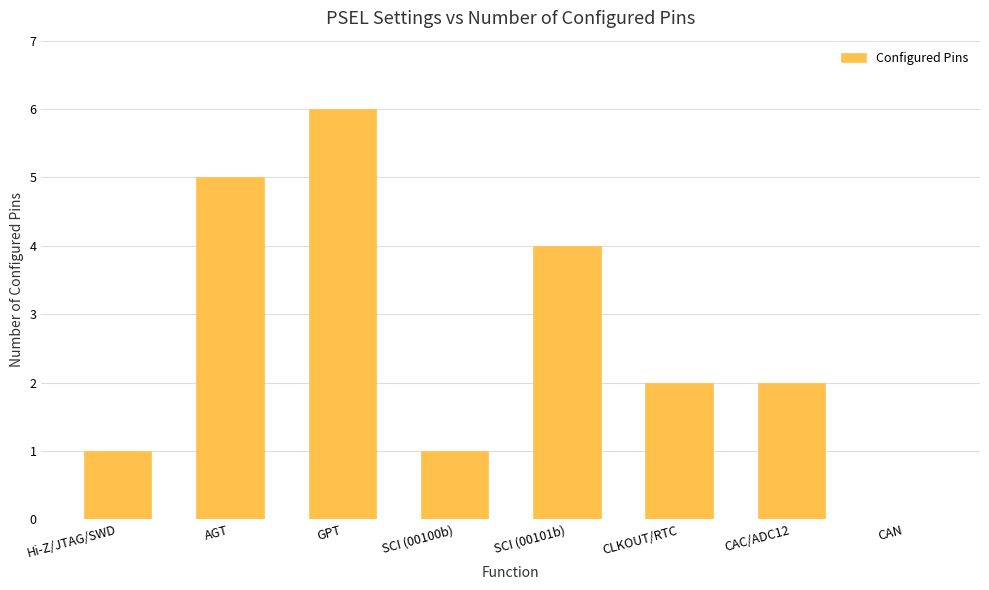

Reading right to left, transcribe all the data shown in this chart.

0	2	2	4	1	6	5	1